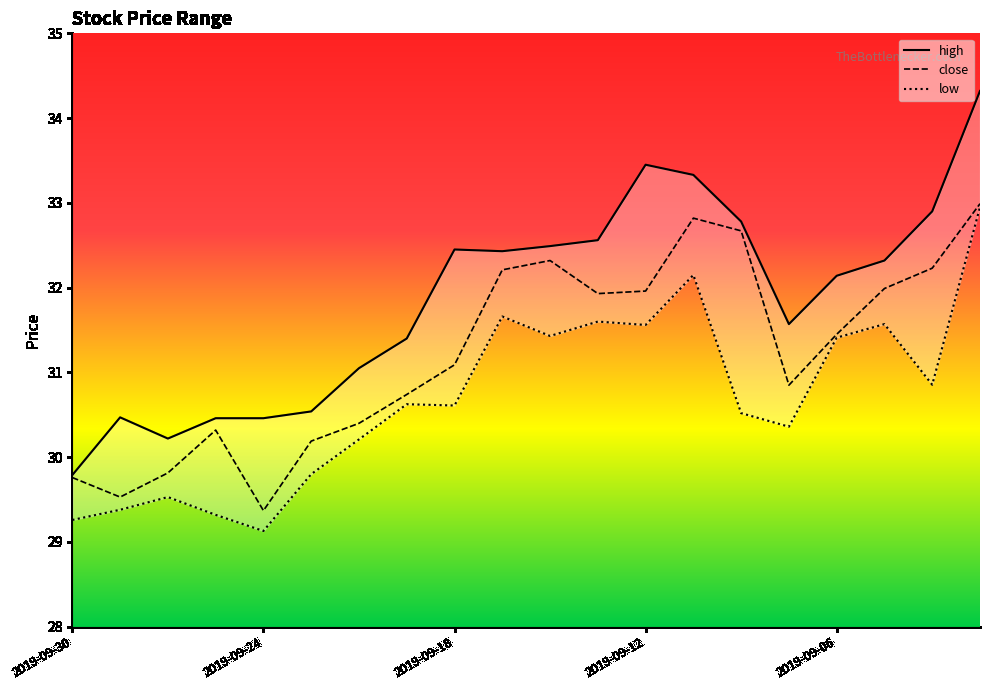

Where is the first local minimum for high?

2019-09-26